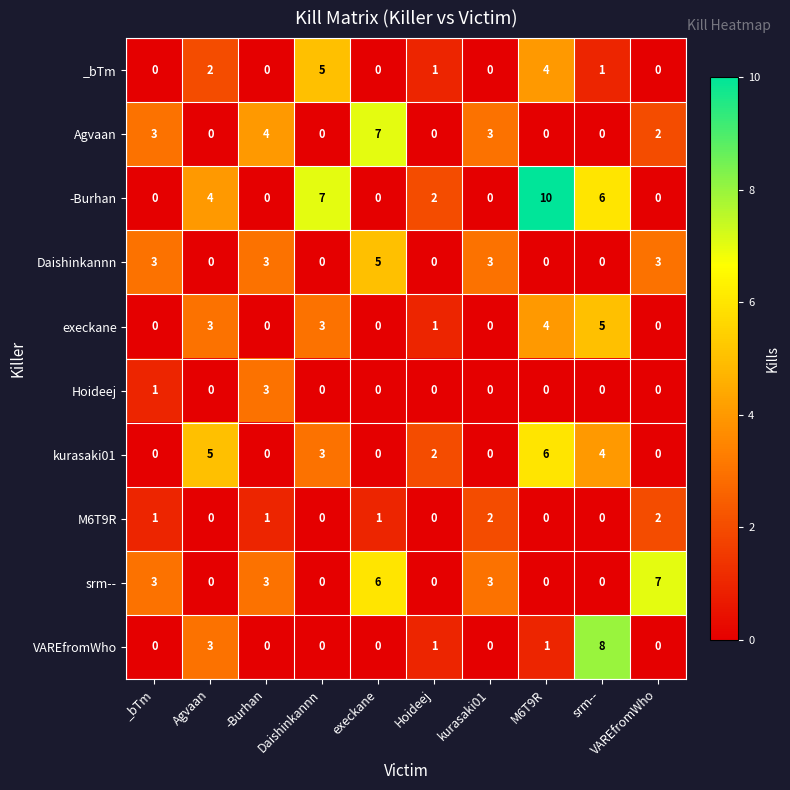

At which category does the chart reach its peak across all series?

M6T9R